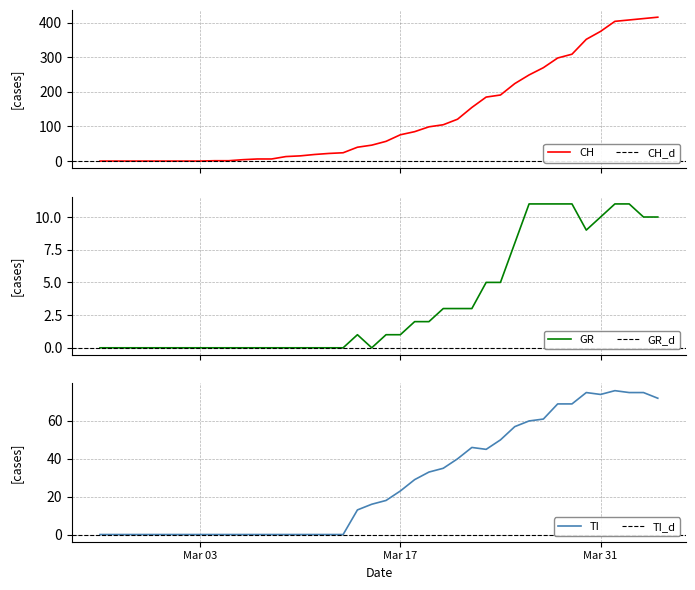

How many data points does each series have?

40